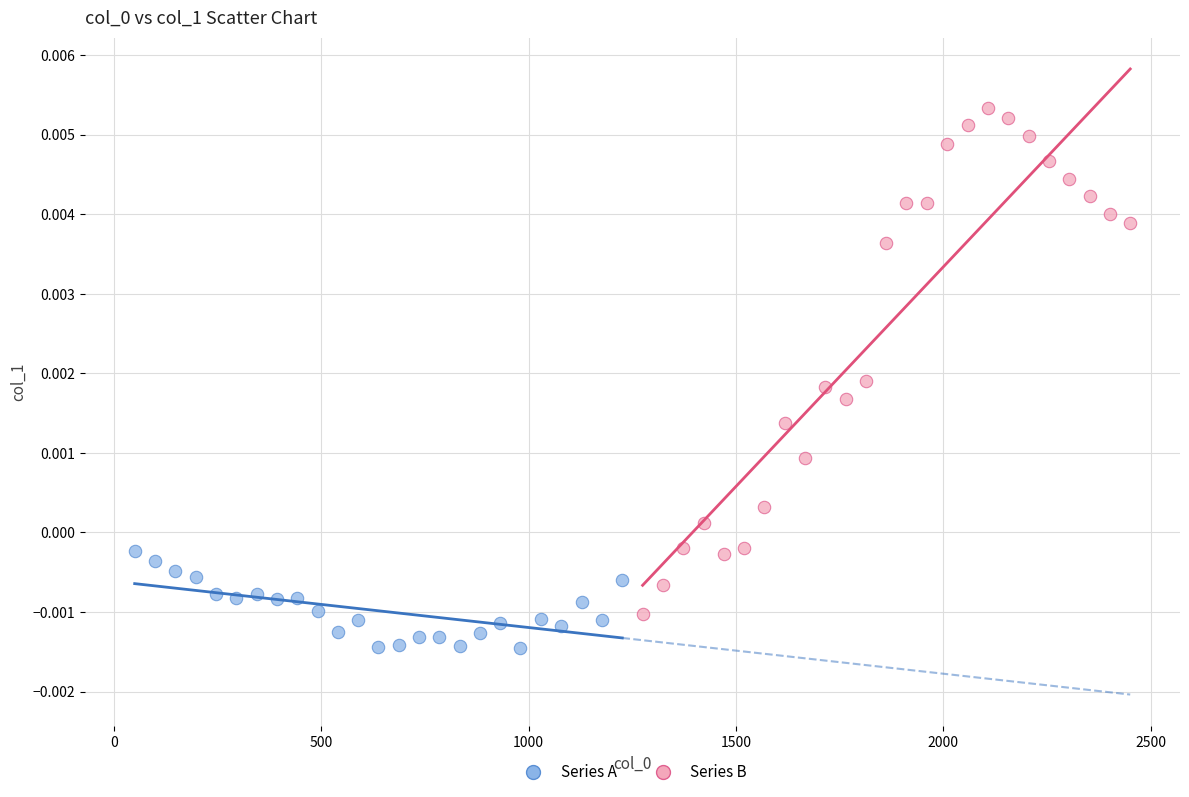

Which series has the largest Y range (max minus min)?

Series B